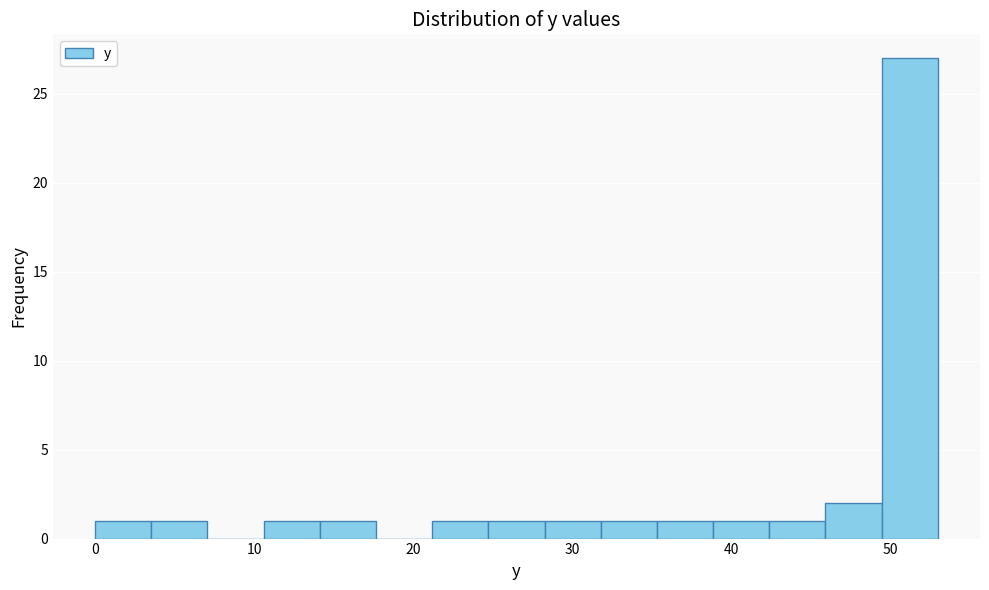

Around what value on the x-axis is the tallest bar? Give the approximate position of its centre, as read against the axis.

51